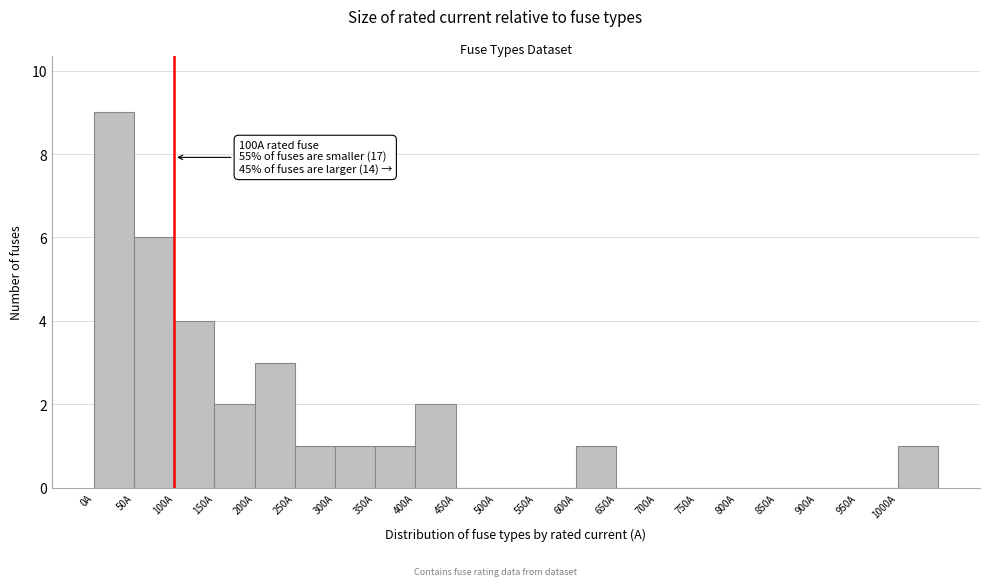

Which range on the x-axis has the tallest bar?

0 to 50